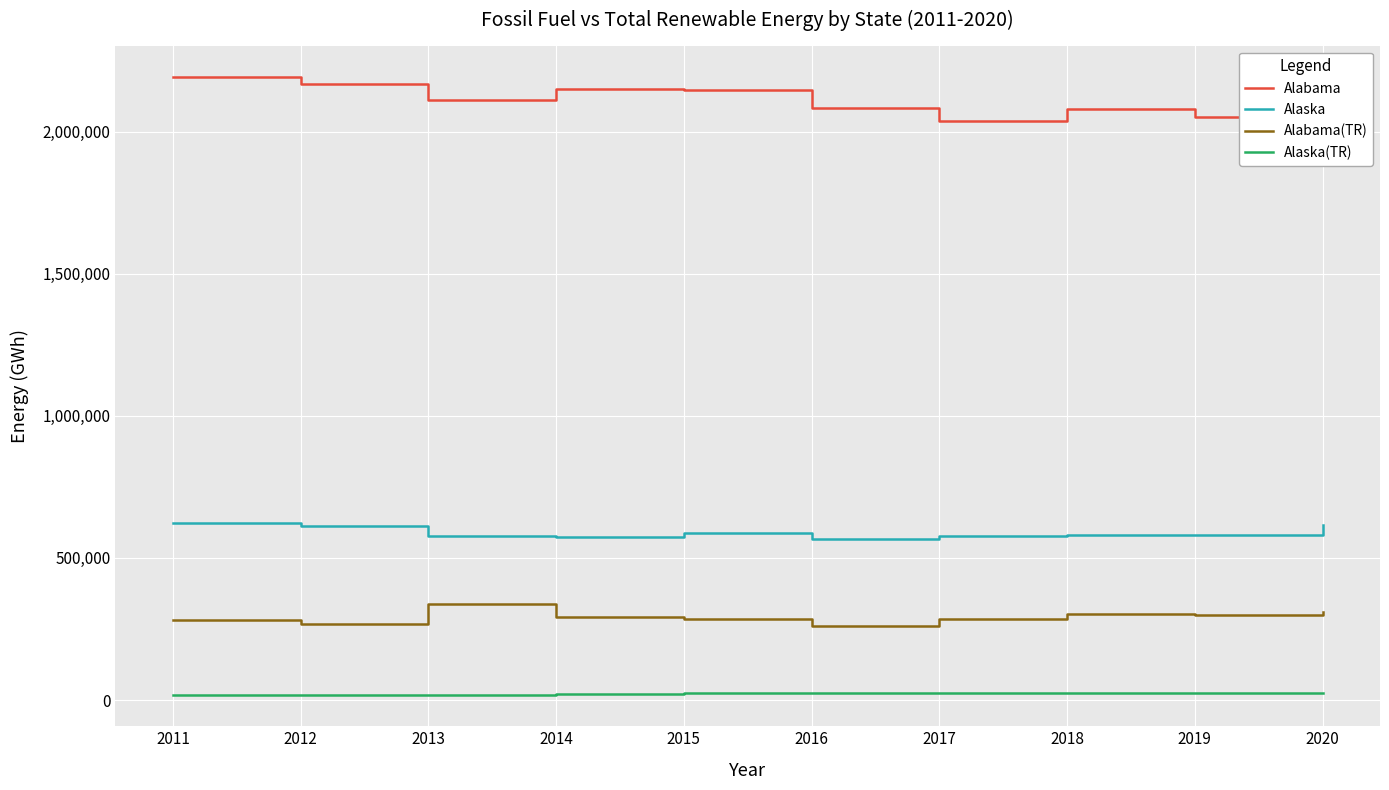

How many interior local peaks does the Alabama(TR) series have?

2